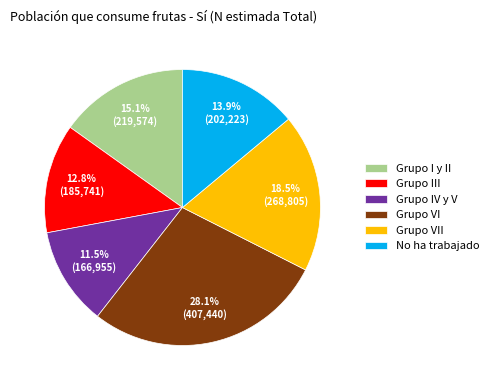

What is the ratio of the value at Grupo IV y V to the value at Grupo VI?

0.4